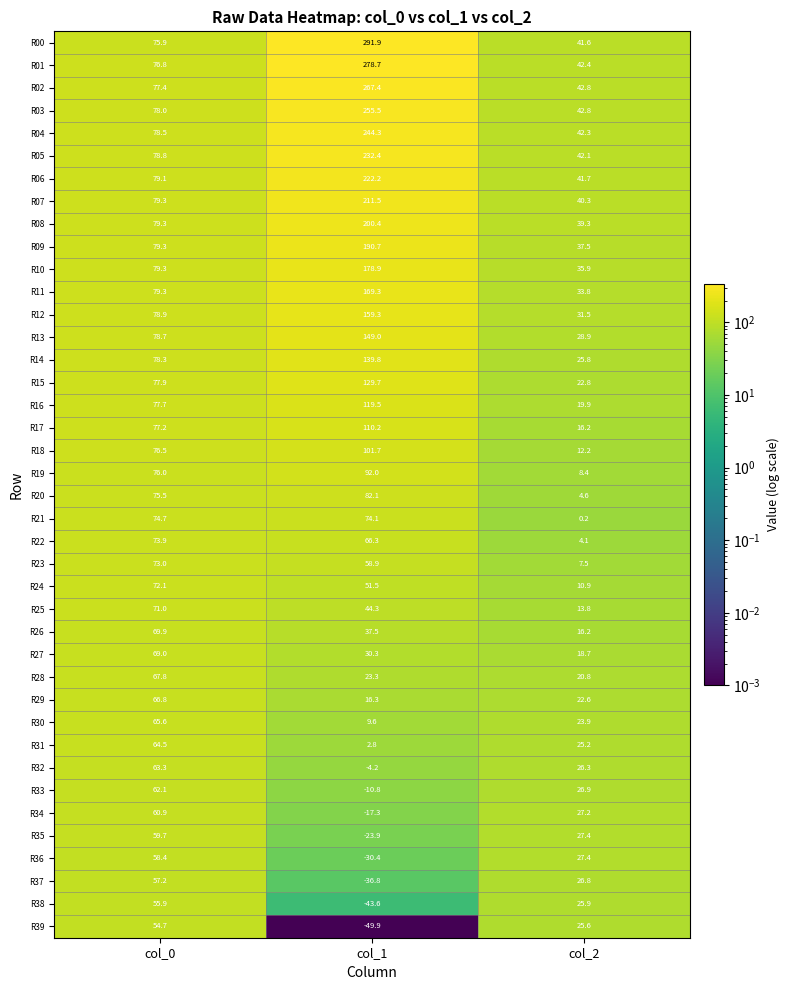

The value of R13 at col_0 is 23.7. True or false?

False